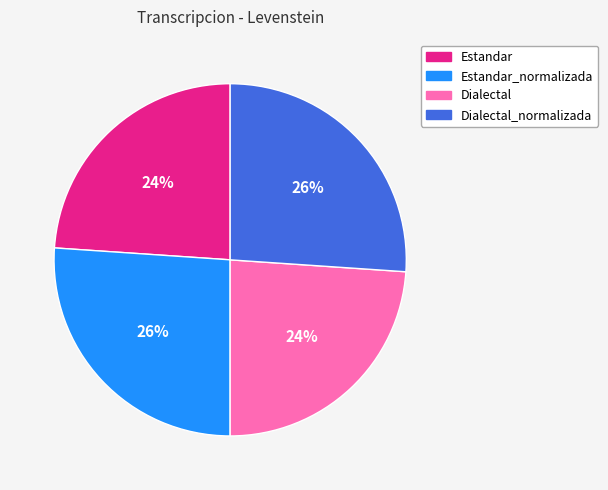

Does any single category account for the majority?

No